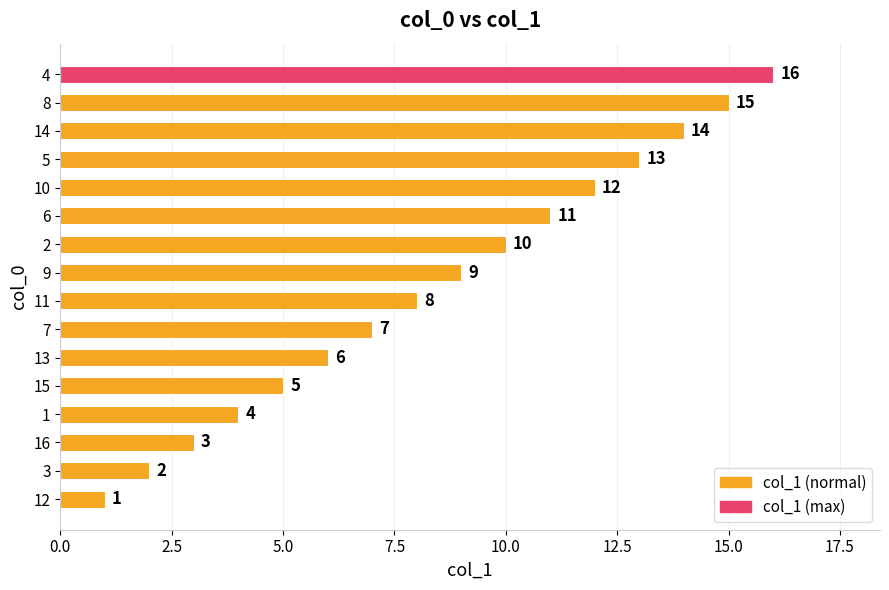

Which has a higher value, 8 or 5?

8